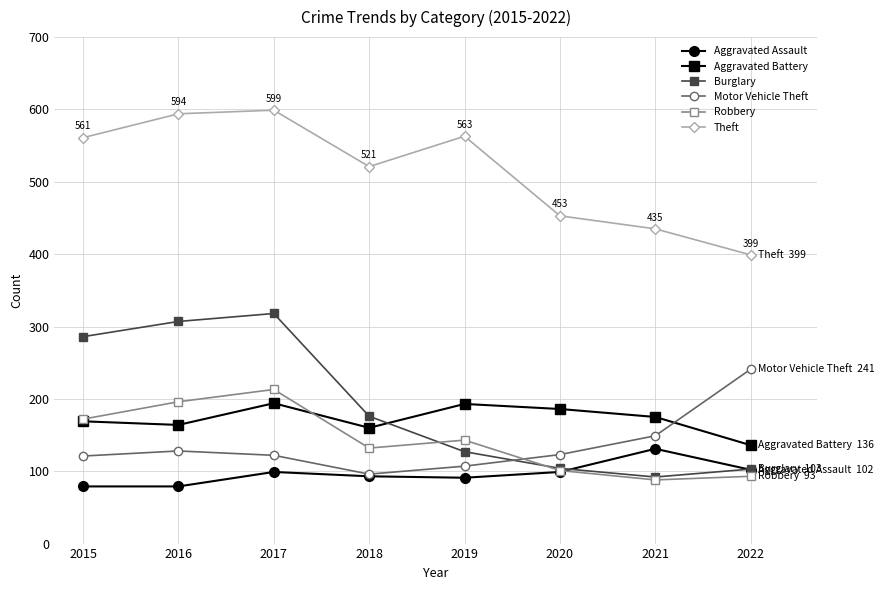

At which category does Motor Vehicle Theft reach its first local valley?

2018